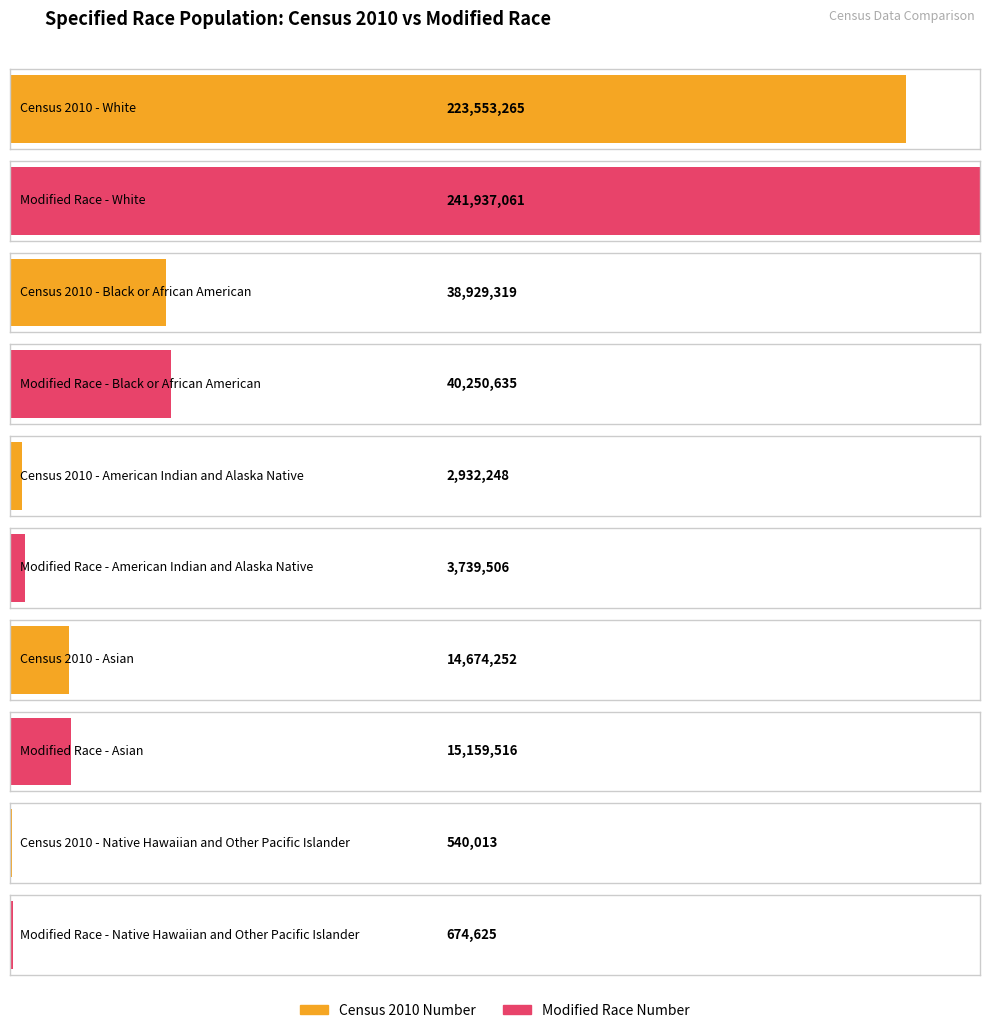

What is the difference between the Census 2010 Number values at White and Black or African American?

184623946